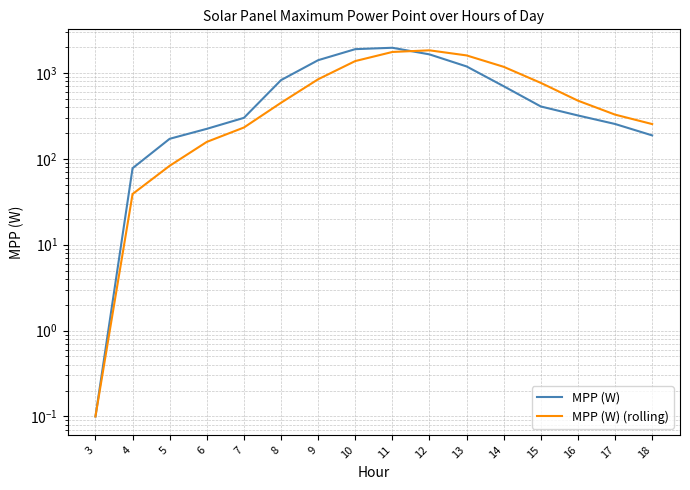

Count the number of data series in this chart.

2